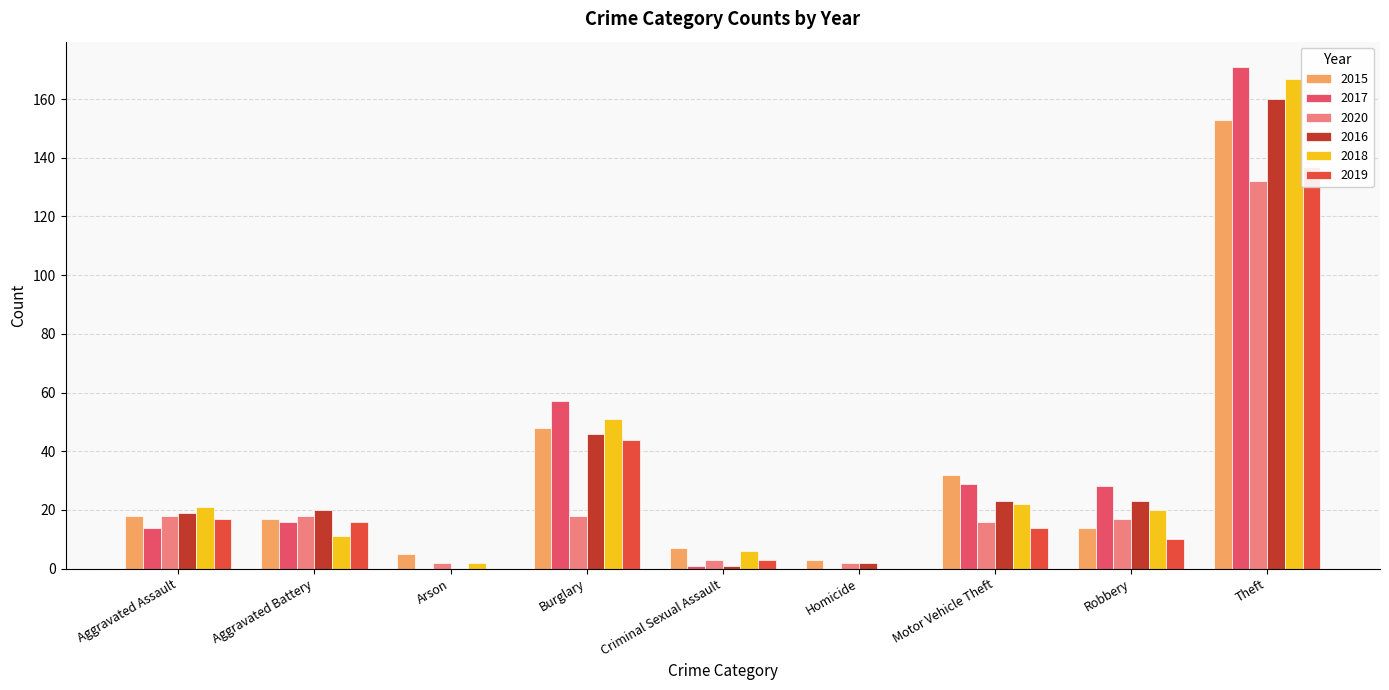

How many bars are there in each group?

6